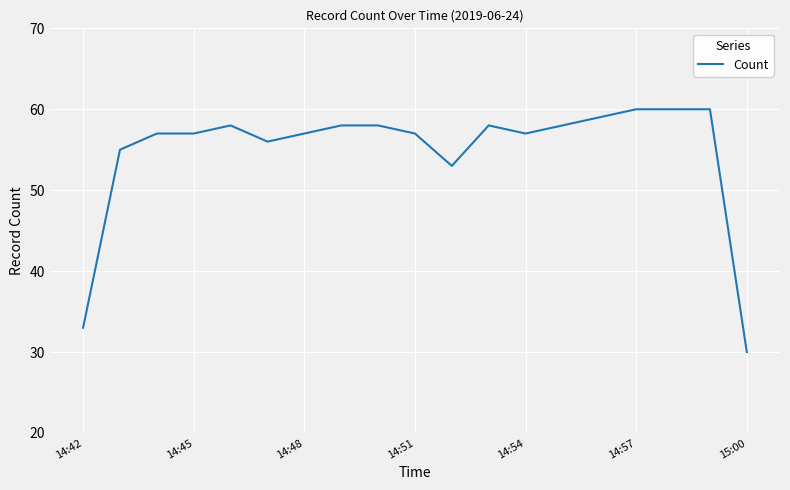

Reading left to right, what are all the values shown in this chart?

33	55	57	57	58	56	57	58	58	57	53	58	57	58	59	60	60	60	30